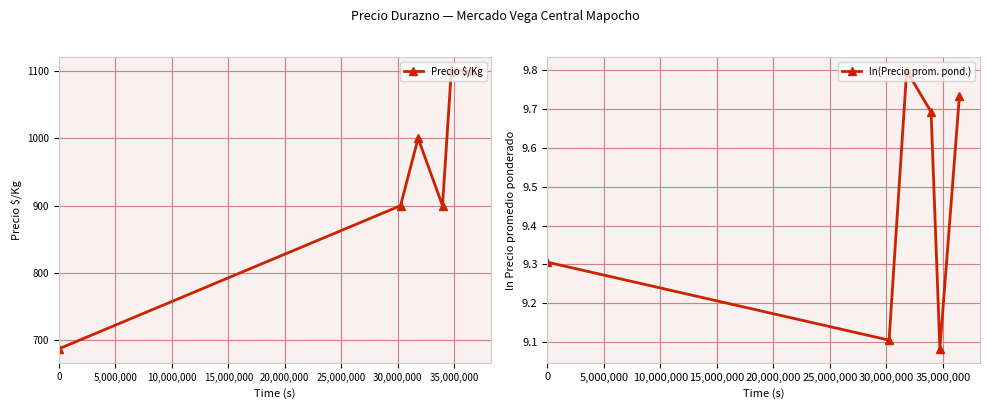

Which series has the widest spread of values?

Precio $/Kg